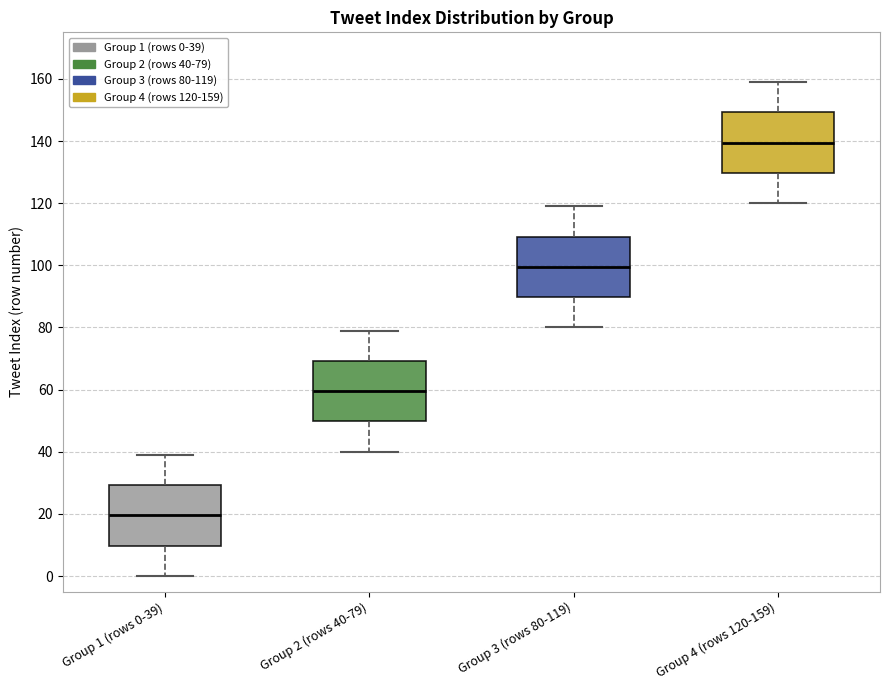

Reading left to right, transcribe this box plot: for each box, give where its median line is, the range the box spans, and where its two whiskers end, as read against the y-axis. The values are not printed on the chart, so give them approximately, as read against the axis.

Group 1 (rows 0-39): median 20, box 10 to 30, whiskers 0 to 40
Group 2 (rows 40-79): median 60, box 50 to 70, whiskers 40 to 80
Group 3 (rows 80-119): median 100, box 90 to 110, whiskers 80 to 120
Group 4 (rows 120-159): median 140, box 130 to 150, whiskers 120 to 160